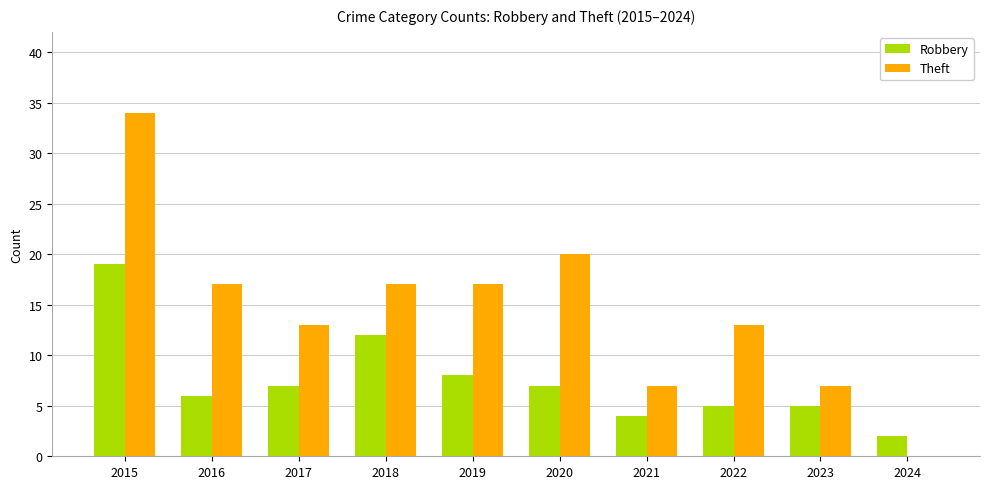

At which category is the sum across all series the highest?

2015